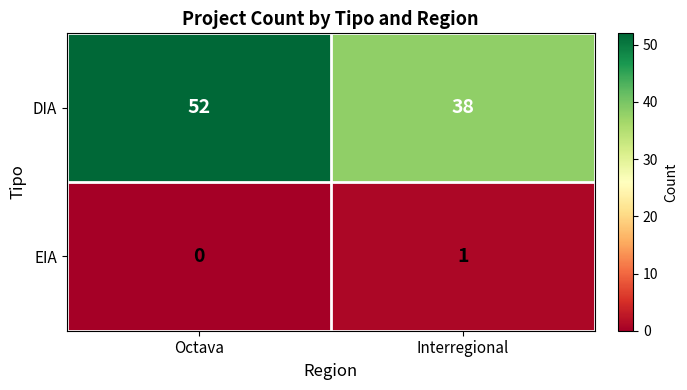

List the labels in order of DIA value, smallest first.

Interregional, Octava